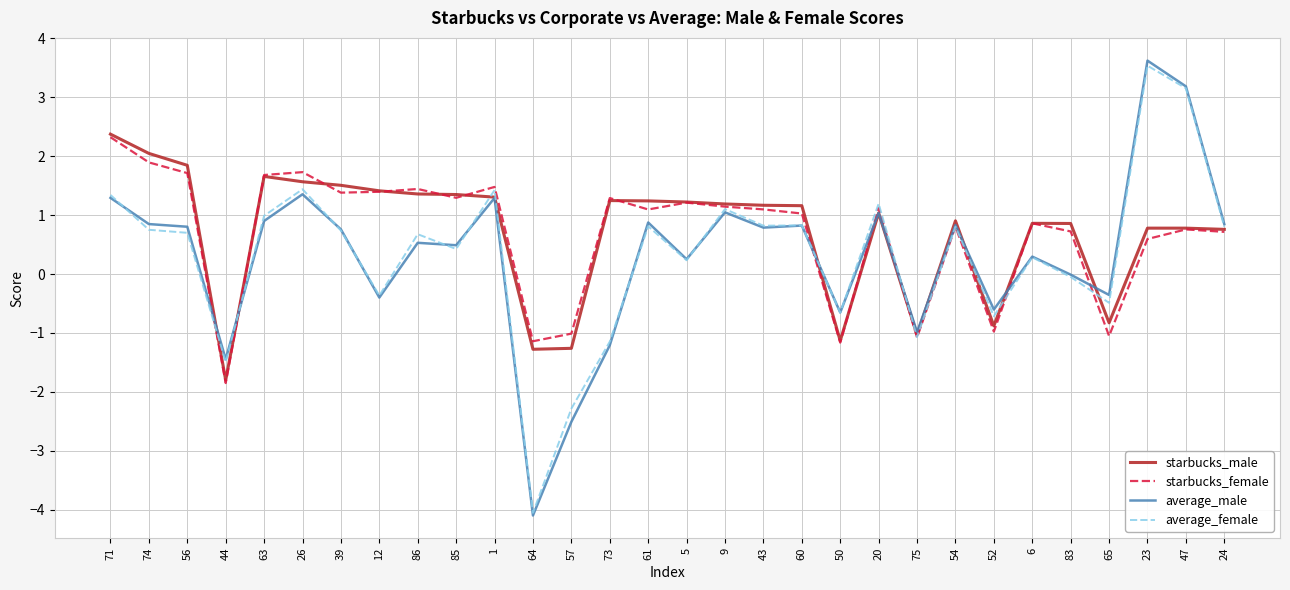

True or false: starbucks_male and average_male intersect in this chart.

True